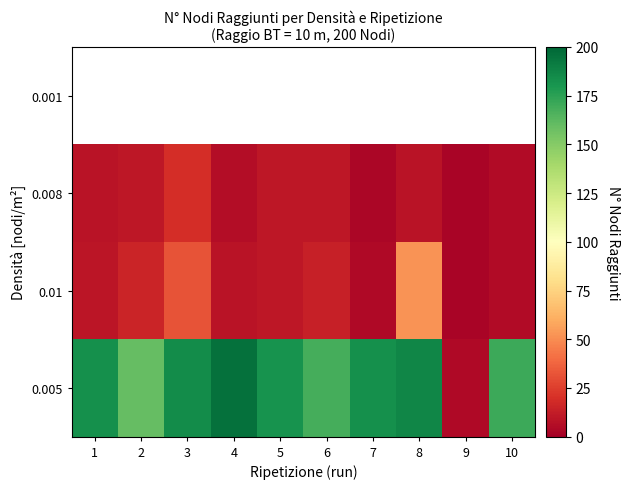

What is the smallest value displayed?

2.0